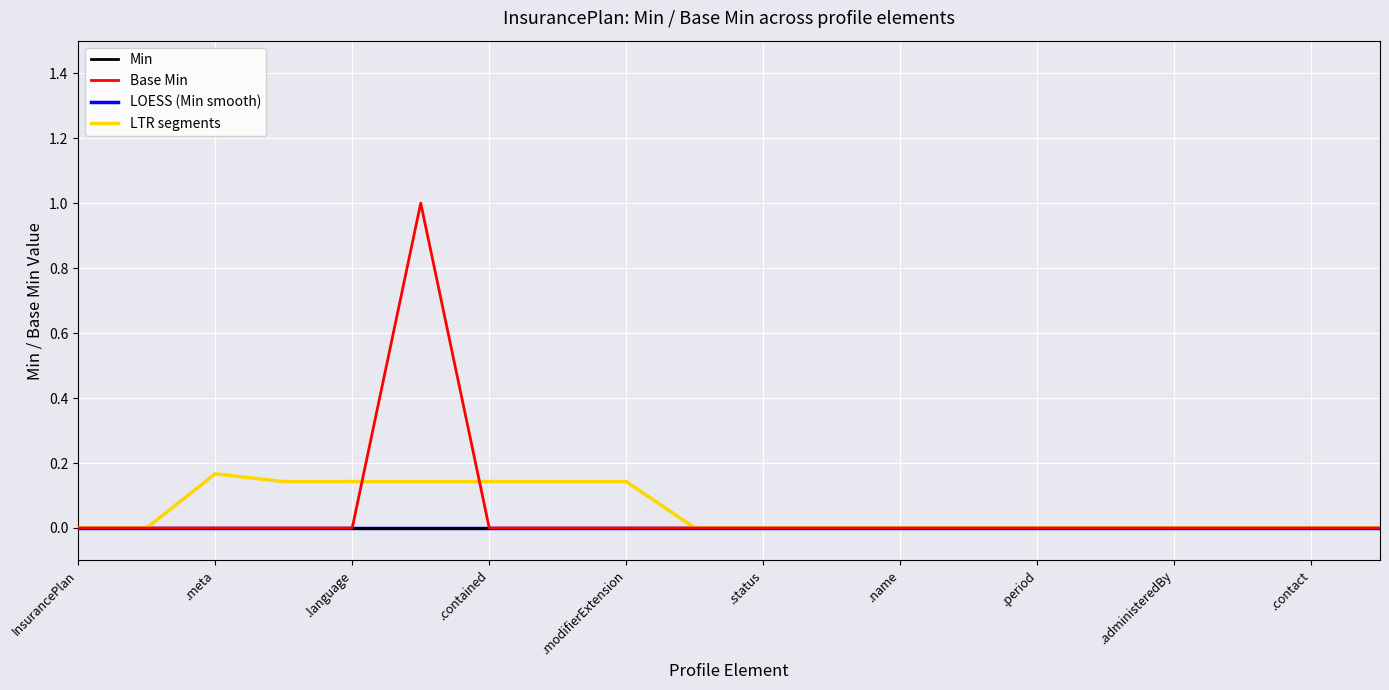

Reading left to right, transcribe all the data shown in this chart.

Min: 0.0	0.0	0.0	0.0	0.0	0.0	0.0	0.0	0.0	0.0	0.0	0.0	0.0	0.0	0.0	0.0	0.0	0.0	0.0	0.0
Base Min: 0.0	0.0	0.0	0.0	0.0	1.0	0.0	0.0	0.0	0.0	0.0	0.0	0.0	0.0	0.0	0.0	0.0	0.0	0.0	0.0
LOESS (Min smooth): 0.0	0.0	0.0	0.0	0.0	0.0	0.0	0.0	0.0	0.0	0.0	0.0	0.0	0.0	0.0	0.0	0.0	0.0	0.0	0.0
LTR segments: 0.0	0.0	0.2	0.1	0.1	0.1	0.1	0.1	0.1	0.0	0.0	0.0	0.0	0.0	0.0	0.0	0.0	0.0	0.0	0.0